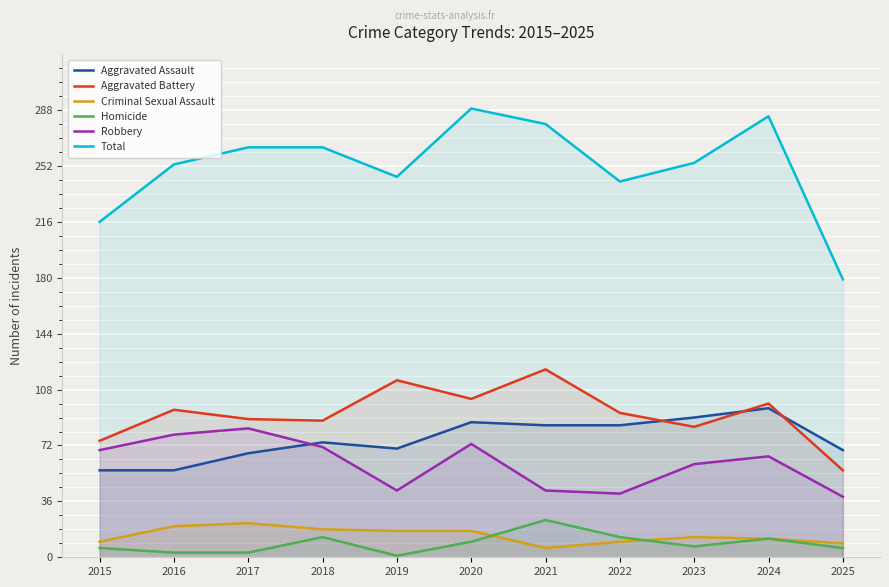

The Criminal Sexual Assault series shows 25 at 2019. True or false?

False